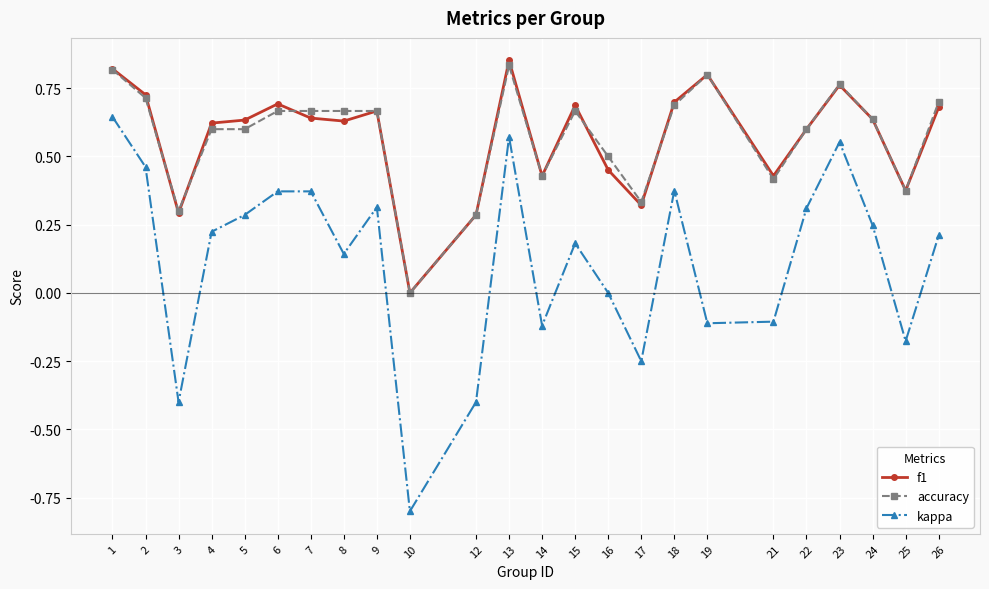

How many interior local valleys does the kappa series have?

7